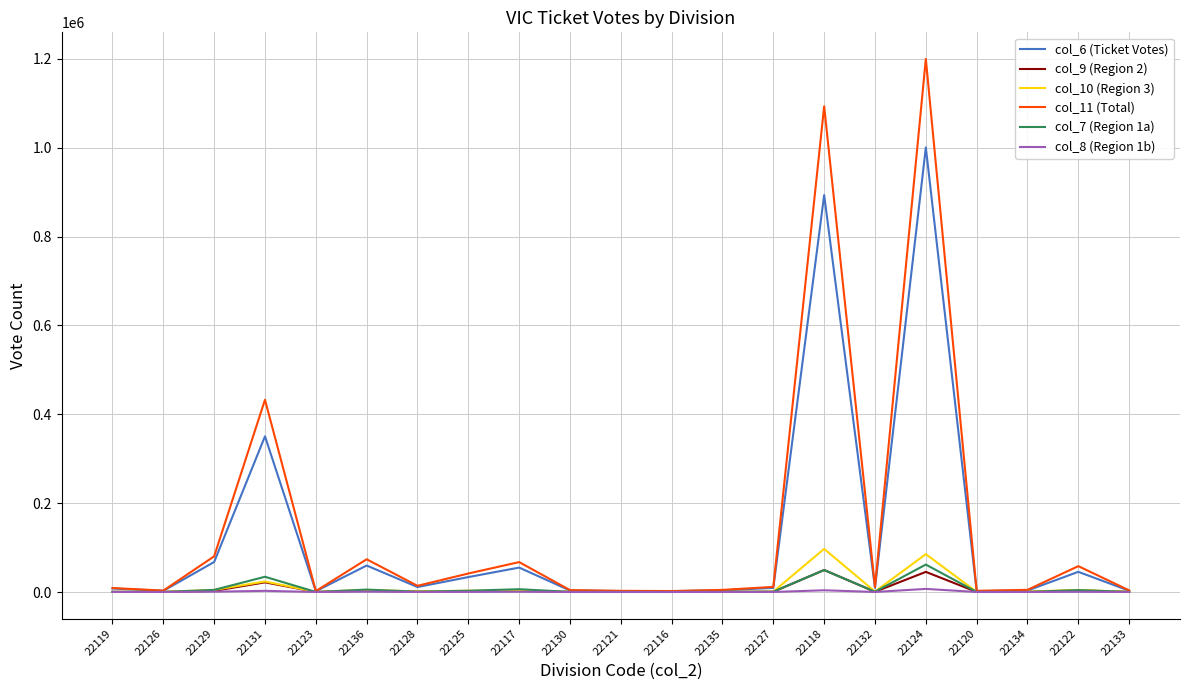

Which series has the largest range (max minus min)?

col_11 (Total)